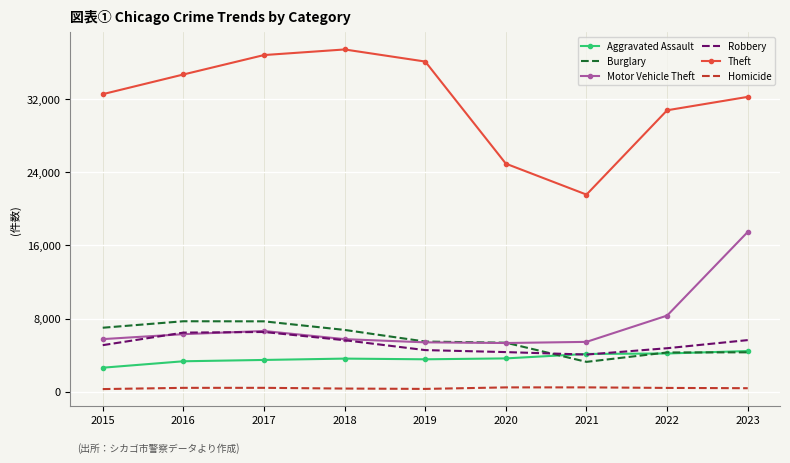

What is the lowest value of the Burglary series?

3258